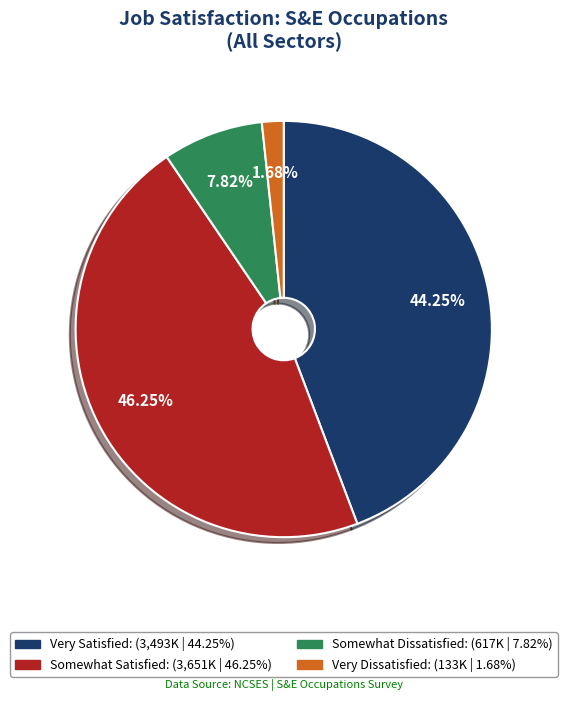

Is Somewhat Satisfied the majority of the pie?

No